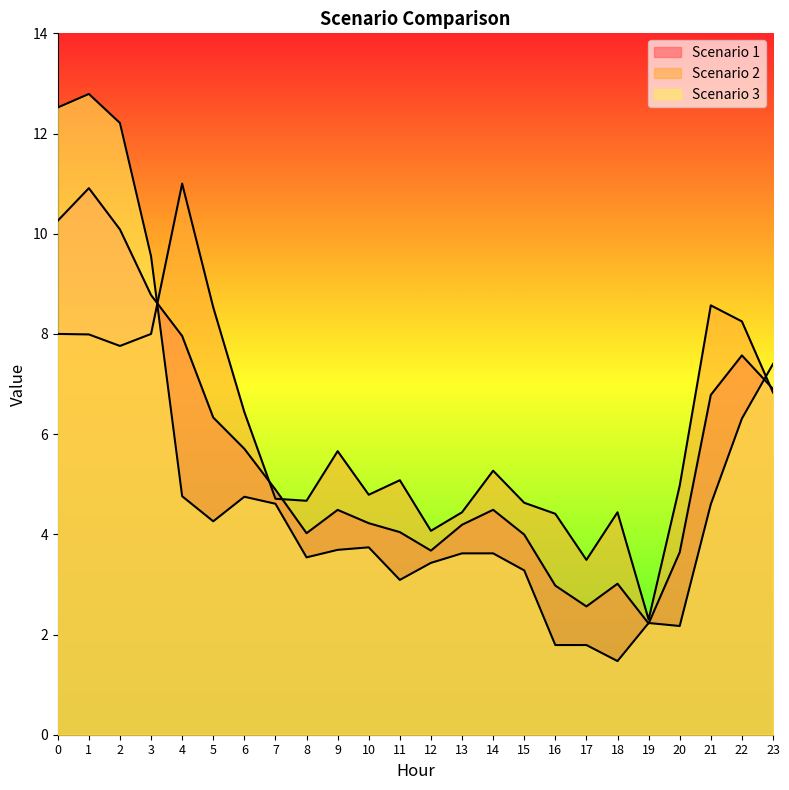

Reading right to left, what are all the values shown in this chart?

Scenario 1: 23=6.9	22=7.6	21=6.8	20=3.6	19=2.2	18=3.0	17=2.6	16=3.0	15=4.0	14=4.5	13=4.2	12=3.7	11=4.0	10=4.2	9=4.5	8=4.0	7=4.9	6=5.7	5=6.3	4=8.0	3=8.8	2=10.1	1=10.9	0=10.3
Scenario 2: 23=6.8	22=8.2	21=8.6	20=5.0	19=2.3	18=4.4	17=3.5	16=4.4	15=4.6	14=5.3	13=4.4	12=4.1	11=5.1	10=4.8	9=5.7	8=4.7	7=4.7	6=6.4	5=8.5	4=11.0	3=8.0	2=7.8	1=8.0	0=8.0
Scenario 3: 23=7.4	22=6.3	21=4.6	20=2.2	19=2.2	18=1.5	17=1.8	16=1.8	15=3.3	14=3.6	13=3.6	12=3.4	11=3.1	10=3.7	9=3.7	8=3.5	7=4.6	6=4.8	5=4.3	4=4.8	3=9.6	2=12.2	1=12.8	0=12.5